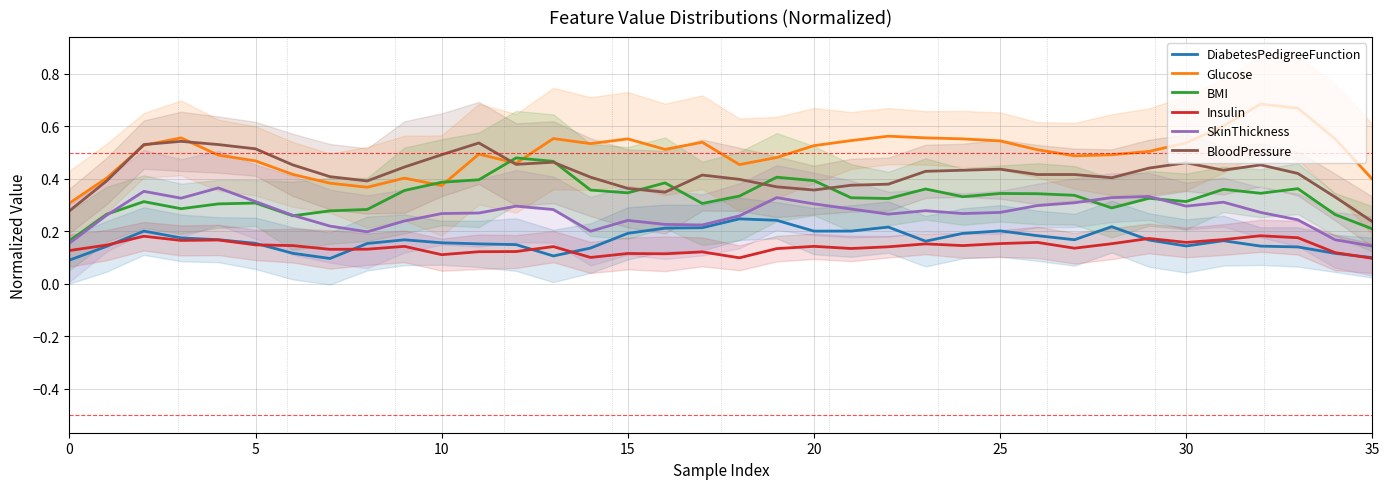

How many interior local valleys does the BMI series have?

9